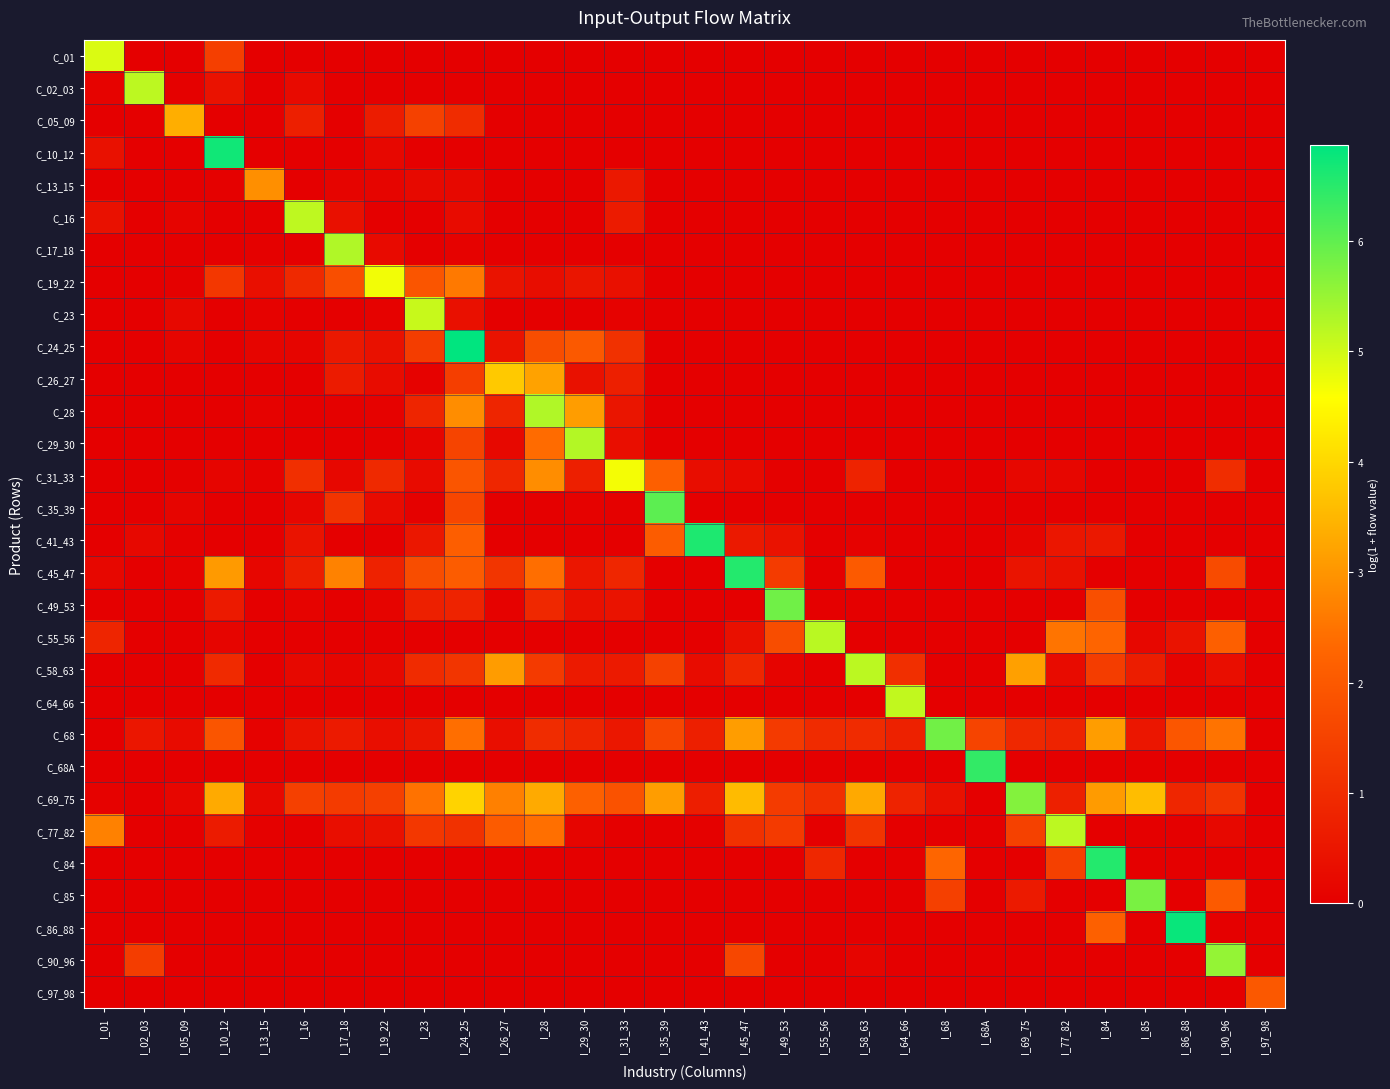

Reading left to right, list all the values displayed in this chart.

C_01: I_01=4.9	I_02_03=0.0	I_05_09=0.0	I_10_12=1.4	I_13_15=0.0	I_16=0.0	I_17_18=0.0	I_19_22=0.0	I_23=0.0	I_24_25=0.0	I_26_27=0.0	I_28=0.0	I_29_30=0.0	I_31_33=0.0	I_35_39=0.0	I_41_43=0.0	I_45_47=0.0	I_49_53=0.0	I_55_56=0.0	I_58_63=0.0	I_64_66=0.0	I_68=0.0	I_68A=0.0	I_69_75=0.0	I_77_82=0.0	I_84=0.0	I_85=0.0	I_86_88=0.0	I_90_96=0.0	I_97_98=0.0
C_02_03: I_01=0.1	I_02_03=5.2	I_05_09=0.0	I_10_12=0.4	I_13_15=0.0	I_16=0.2	I_17_18=0.0	I_19_22=0.0	I_23=0.0	I_24_25=0.0	I_26_27=0.0	I_28=0.0	I_29_30=0.0	I_31_33=0.0	I_35_39=0.0	I_41_43=0.0	I_45_47=0.0	I_49_53=0.0	I_55_56=0.0	I_58_63=0.0	I_64_66=0.0	I_68=0.0	I_68A=0.0	I_69_75=0.0	I_77_82=0.0	I_84=0.0	I_85=0.0	I_86_88=0.0	I_90_96=0.0	I_97_98=0.0
C_05_09: I_01=0.0	I_02_03=0.0	I_05_09=3.4	I_10_12=0.0	I_13_15=0.0	I_16=0.7	I_17_18=0.0	I_19_22=0.6	I_23=1.5	I_24_25=1.0	I_26_27=0.0	I_28=0.0	I_29_30=0.0	I_31_33=0.0	I_35_39=0.0	I_41_43=0.0	I_45_47=0.0	I_49_53=0.0	I_55_56=0.0	I_58_63=0.0	I_64_66=0.0	I_68=0.0	I_68A=0.0	I_69_75=0.0	I_77_82=0.0	I_84=0.0	I_85=0.0	I_86_88=0.0	I_90_96=0.0	I_97_98=0.0
C_10_12: I_01=0.4	I_02_03=0.0	I_05_09=0.0	I_10_12=6.7	I_13_15=0.0	I_16=0.0	I_17_18=0.0	I_19_22=0.2	I_23=0.0	I_24_25=0.0	I_26_27=0.0	I_28=0.0	I_29_30=0.0	I_31_33=0.0	I_35_39=0.0	I_41_43=0.0	I_45_47=0.0	I_49_53=0.0	I_55_56=0.0	I_58_63=0.0	I_64_66=0.0	I_68=0.0	I_68A=0.0	I_69_75=0.0	I_77_82=0.0	I_84=0.0	I_85=0.0	I_86_88=0.0	I_90_96=0.0	I_97_98=0.0
C_13_15: I_01=0.0	I_02_03=0.0	I_05_09=0.0	I_10_12=0.0	I_13_15=2.9	I_16=0.0	I_17_18=0.1	I_19_22=0.1	I_23=0.2	I_24_25=0.2	I_26_27=0.0	I_28=0.0	I_29_30=0.0	I_31_33=0.6	I_35_39=0.0	I_41_43=0.0	I_45_47=0.0	I_49_53=0.0	I_55_56=0.0	I_58_63=0.0	I_64_66=0.0	I_68=0.0	I_68A=0.0	I_69_75=0.0	I_77_82=0.0	I_84=0.0	I_85=0.0	I_86_88=0.0	I_90_96=0.0	I_97_98=0.0
C_16: I_01=0.4	I_02_03=0.0	I_05_09=0.1	I_10_12=0.0	I_13_15=0.0	I_16=5.2	I_17_18=0.4	I_19_22=0.0	I_23=0.0	I_24_25=0.3	I_26_27=0.0	I_28=0.0	I_29_30=0.0	I_31_33=0.6	I_35_39=0.0	I_41_43=0.0	I_45_47=0.0	I_49_53=0.0	I_55_56=0.0	I_58_63=0.0	I_64_66=0.0	I_68=0.0	I_68A=0.0	I_69_75=0.0	I_77_82=0.0	I_84=0.0	I_85=0.0	I_86_88=0.0	I_90_96=0.0	I_97_98=0.0
C_17_18: I_01=0.0	I_02_03=0.0	I_05_09=0.0	I_10_12=0.0	I_13_15=0.0	I_16=0.0	I_17_18=5.3	I_19_22=0.3	I_23=0.0	I_24_25=0.1	I_26_27=0.0	I_28=0.0	I_29_30=0.0	I_31_33=0.0	I_35_39=0.0	I_41_43=0.0	I_45_47=0.0	I_49_53=0.0	I_55_56=0.0	I_58_63=0.0	I_64_66=0.0	I_68=0.0	I_68A=0.0	I_69_75=0.0	I_77_82=0.0	I_84=0.0	I_85=0.0	I_86_88=0.0	I_90_96=0.0	I_97_98=0.0
C_19_22: I_01=0.0	I_02_03=0.0	I_05_09=0.0	I_10_12=1.2	I_13_15=0.4	I_16=0.9	I_17_18=1.8	I_19_22=4.7	I_23=1.9	I_24_25=2.6	I_26_27=0.4	I_28=0.3	I_29_30=0.5	I_31_33=0.4	I_35_39=0.0	I_41_43=0.0	I_45_47=0.0	I_49_53=0.0	I_55_56=0.0	I_58_63=0.0	I_64_66=0.0	I_68=0.0	I_68A=0.0	I_69_75=0.0	I_77_82=0.0	I_84=0.0	I_85=0.0	I_86_88=0.0	I_90_96=0.0	I_97_98=0.0
C_23: I_01=0.0	I_02_03=0.0	I_05_09=0.2	I_10_12=0.0	I_13_15=0.1	I_16=0.0	I_17_18=0.0	I_19_22=0.1	I_23=5.1	I_24_25=0.4	I_26_27=0.0	I_28=0.0	I_29_30=0.0	I_31_33=0.1	I_35_39=0.0	I_41_43=0.0	I_45_47=0.0	I_49_53=0.0	I_55_56=0.0	I_58_63=0.0	I_64_66=0.0	I_68=0.0	I_68A=0.0	I_69_75=0.0	I_77_82=0.0	I_84=0.0	I_85=0.0	I_86_88=0.0	I_90_96=0.0	I_97_98=0.0
C_24_25: I_01=0.0	I_02_03=0.0	I_05_09=0.1	I_10_12=0.0	I_13_15=0.1	I_16=0.1	I_17_18=0.6	I_19_22=0.4	I_23=1.4	I_24_25=6.9	I_26_27=0.4	I_28=1.7	I_29_30=2.0	I_31_33=1.1	I_35_39=0.0	I_41_43=0.0	I_45_47=0.0	I_49_53=0.0	I_55_56=0.0	I_58_63=0.0	I_64_66=0.0	I_68=0.0	I_68A=0.0	I_69_75=0.0	I_77_82=0.0	I_84=0.0	I_85=0.0	I_86_88=0.0	I_90_96=0.0	I_97_98=0.0
C_26_27: I_01=0.0	I_02_03=0.0	I_05_09=0.0	I_10_12=0.0	I_13_15=0.0	I_16=0.0	I_17_18=0.6	I_19_22=0.3	I_23=0.1	I_24_25=1.4	I_26_27=3.8	I_28=3.2	I_29_30=0.4	I_31_33=0.7	I_35_39=0.0	I_41_43=0.0	I_45_47=0.0	I_49_53=0.0	I_55_56=0.0	I_58_63=0.0	I_64_66=0.0	I_68=0.0	I_68A=0.0	I_69_75=0.0	I_77_82=0.0	I_84=0.0	I_85=0.0	I_86_88=0.0	I_90_96=0.0	I_97_98=0.0
C_28: I_01=0.0	I_02_03=0.0	I_05_09=0.0	I_10_12=0.0	I_13_15=0.1	I_16=0.0	I_17_18=0.0	I_19_22=0.1	I_23=0.8	I_24_25=2.9	I_26_27=0.8	I_28=5.3	I_29_30=3.1	I_31_33=0.5	I_35_39=0.0	I_41_43=0.0	I_45_47=0.0	I_49_53=0.0	I_55_56=0.0	I_58_63=0.0	I_64_66=0.0	I_68=0.0	I_68A=0.0	I_69_75=0.0	I_77_82=0.0	I_84=0.0	I_85=0.0	I_86_88=0.0	I_90_96=0.0	I_97_98=0.0
C_29_30: I_01=0.0	I_02_03=0.0	I_05_09=0.0	I_10_12=0.0	I_13_15=0.0	I_16=0.0	I_17_18=0.0	I_19_22=0.0	I_23=0.1	I_24_25=1.5	I_26_27=0.2	I_28=2.4	I_29_30=5.3	I_31_33=0.3	I_35_39=0.0	I_41_43=0.0	I_45_47=0.0	I_49_53=0.0	I_55_56=0.0	I_58_63=0.0	I_64_66=0.0	I_68=0.0	I_68A=0.0	I_69_75=0.0	I_77_82=0.0	I_84=0.0	I_85=0.0	I_86_88=0.0	I_90_96=0.0	I_97_98=0.0
C_31_33: I_01=0.0	I_02_03=0.0	I_05_09=0.0	I_10_12=0.1	I_13_15=0.1	I_16=1.1	I_17_18=0.2	I_19_22=0.9	I_23=0.3	I_24_25=1.9	I_26_27=0.9	I_28=2.9	I_29_30=0.7	I_31_33=4.7	I_35_39=2.2	I_41_43=0.3	I_45_47=0.2	I_49_53=0.0	I_55_56=0.0	I_58_63=0.8	I_64_66=0.0	I_68=0.0	I_68A=0.0	I_69_75=0.2	I_77_82=0.2	I_84=0.0	I_85=0.0	I_86_88=0.0	I_90_96=1.0	I_97_98=0.0
C_35_39: I_01=0.0	I_02_03=0.0	I_05_09=0.1	I_10_12=0.0	I_13_15=0.0	I_16=0.1	I_17_18=1.2	I_19_22=0.3	I_23=0.0	I_24_25=1.6	I_26_27=0.0	I_28=0.0	I_29_30=0.1	I_31_33=0.0	I_35_39=6.0	I_41_43=0.0	I_45_47=0.0	I_49_53=0.0	I_55_56=0.0	I_58_63=0.0	I_64_66=0.0	I_68=0.0	I_68A=0.0	I_69_75=0.0	I_77_82=0.0	I_84=0.0	I_85=0.0	I_86_88=0.0	I_90_96=0.0	I_97_98=0.0
C_41_43: I_01=0.0	I_02_03=0.2	I_05_09=0.0	I_10_12=0.0	I_13_15=0.0	I_16=0.5	I_17_18=0.0	I_19_22=0.0	I_23=0.5	I_24_25=2.1	I_26_27=0.0	I_28=0.0	I_29_30=0.0	I_31_33=0.0	I_35_39=2.1	I_41_43=6.6	I_45_47=0.6	I_49_53=0.4	I_55_56=0.0	I_58_63=0.1	I_64_66=0.0	I_68=0.0	I_68A=0.0	I_69_75=0.1	I_77_82=0.5	I_84=0.6	I_85=0.0	I_86_88=0.0	I_90_96=0.0	I_97_98=0.0
C_45_47: I_01=0.2	I_02_03=0.0	I_05_09=0.1	I_10_12=3.1	I_13_15=0.2	I_16=0.7	I_17_18=2.7	I_19_22=0.8	I_23=1.7	I_24_25=2.1	I_26_27=1.2	I_28=2.4	I_29_30=0.5	I_31_33=0.9	I_35_39=0.0	I_41_43=0.0	I_45_47=6.5	I_49_53=1.3	I_55_56=0.0	I_58_63=2.0	I_64_66=0.0	I_68=0.0	I_68A=0.0	I_69_75=0.5	I_77_82=0.4	I_84=0.0	I_85=0.0	I_86_88=0.0	I_90_96=1.7	I_97_98=0.0
C_49_53: I_01=0.0	I_02_03=0.0	I_05_09=0.0	I_10_12=0.6	I_13_15=0.0	I_16=0.1	I_17_18=0.0	I_19_22=0.1	I_23=0.7	I_24_25=0.8	I_26_27=0.1	I_28=0.9	I_29_30=0.4	I_31_33=0.4	I_35_39=0.0	I_41_43=0.0	I_45_47=0.0	I_49_53=5.9	I_55_56=0.0	I_58_63=0.0	I_64_66=0.0	I_68=0.0	I_68A=0.0	I_69_75=0.0	I_77_82=0.0	I_84=1.8	I_85=0.0	I_86_88=0.0	I_90_96=0.0	I_97_98=0.0
C_55_56: I_01=0.8	I_02_03=0.0	I_05_09=0.0	I_10_12=0.1	I_13_15=0.0	I_16=0.0	I_17_18=0.0	I_19_22=0.0	I_23=0.0	I_24_25=0.0	I_26_27=0.0	I_28=0.0	I_29_30=0.0	I_31_33=0.0	I_35_39=0.0	I_41_43=0.0	I_45_47=0.4	I_49_53=1.7	I_55_56=5.2	I_58_63=0.0	I_64_66=0.0	I_68=0.0	I_68A=0.0	I_69_75=0.0	I_77_82=2.5	I_84=2.3	I_85=0.2	I_86_88=0.5	I_90_96=2.2	I_97_98=0.0
C_58_63: I_01=0.0	I_02_03=0.0	I_05_09=0.0	I_10_12=1.0	I_13_15=0.0	I_16=0.2	I_17_18=0.1	I_19_22=0.2	I_23=1.0	I_24_25=1.2	I_26_27=3.1	I_28=1.3	I_29_30=0.6	I_31_33=0.6	I_35_39=1.5	I_41_43=0.3	I_45_47=0.9	I_49_53=0.1	I_55_56=0.0	I_58_63=5.2	I_64_66=1.1	I_68=0.0	I_68A=0.0	I_69_75=3.2	I_77_82=0.3	I_84=1.4	I_85=0.7	I_86_88=0.1	I_90_96=0.3	I_97_98=0.0
C_64_66: I_01=0.0	I_02_03=0.0	I_05_09=0.0	I_10_12=0.0	I_13_15=0.0	I_16=0.0	I_17_18=0.0	I_19_22=0.0	I_23=0.0	I_24_25=0.0	I_26_27=0.0	I_28=0.0	I_29_30=0.0	I_31_33=0.0	I_35_39=0.0	I_41_43=0.0	I_45_47=0.0	I_49_53=0.0	I_55_56=0.0	I_58_63=0.0	I_64_66=5.1	I_68=0.0	I_68A=0.0	I_69_75=0.0	I_77_82=0.0	I_84=0.0	I_85=0.0	I_86_88=0.0	I_90_96=0.0	I_97_98=0.0
C_68: I_01=0.0	I_02_03=0.5	I_05_09=0.3	I_10_12=1.9	I_13_15=0.1	I_16=0.5	I_17_18=0.6	I_19_22=0.3	I_23=0.5	I_24_25=2.4	I_26_27=0.3	I_28=1.0	I_29_30=0.8	I_31_33=0.5	I_35_39=1.6	I_41_43=0.7	I_45_47=3.1	I_49_53=1.3	I_55_56=1.0	I_58_63=1.0	I_64_66=0.8	I_68=5.8	I_68A=1.5	I_69_75=0.9	I_77_82=0.8	I_84=3.1	I_85=0.5	I_86_88=1.9	I_90_96=2.5	I_97_98=0.0
C_68A: I_01=0.0	I_02_03=0.0	I_05_09=0.0	I_10_12=0.0	I_13_15=0.0	I_16=0.0	I_17_18=0.0	I_19_22=0.0	I_23=0.0	I_24_25=0.0	I_26_27=0.0	I_28=0.0	I_29_30=0.0	I_31_33=0.0	I_35_39=0.0	I_41_43=0.0	I_45_47=0.0	I_49_53=0.0	I_55_56=0.0	I_58_63=0.0	I_64_66=0.0	I_68=0.0	I_68A=6.4	I_69_75=0.0	I_77_82=0.0	I_84=0.0	I_85=0.0	I_86_88=0.0	I_90_96=0.0	I_97_98=0.0
C_69_75: I_01=0.1	I_02_03=0.0	I_05_09=0.1	I_10_12=3.3	I_13_15=0.2	I_16=1.4	I_17_18=1.3	I_19_22=1.5	I_23=2.5	I_24_25=3.9	I_26_27=2.7	I_28=3.3	I_29_30=2.2	I_31_33=1.9	I_35_39=3.1	I_41_43=0.7	I_45_47=3.6	I_49_53=1.4	I_55_56=1.1	I_58_63=3.3	I_64_66=0.8	I_68=0.4	I_68A=0.0	I_69_75=5.7	I_77_82=0.7	I_84=3.1	I_85=3.6	I_86_88=0.9	I_90_96=1.2	I_97_98=0.0
C_77_82: I_01=2.7	I_02_03=0.0	I_05_09=0.0	I_10_12=0.6	I_13_15=0.0	I_16=0.0	I_17_18=0.3	I_19_22=0.4	I_23=1.2	I_24_25=1.1	I_26_27=2.0	I_28=2.4	I_29_30=0.1	I_31_33=0.0	I_35_39=0.0	I_41_43=0.0	I_45_47=1.1	I_49_53=1.3	I_55_56=0.0	I_58_63=1.2	I_64_66=0.0	I_68=0.0	I_68A=0.0	I_69_75=1.5	I_77_82=5.2	I_84=0.0	I_85=0.0	I_86_88=0.0	I_90_96=0.2	I_97_98=0.0
C_84: I_01=0.0	I_02_03=0.0	I_05_09=0.0	I_10_12=0.0	I_13_15=0.0	I_16=0.0	I_17_18=0.0	I_19_22=0.0	I_23=0.0	I_24_25=0.0	I_26_27=0.0	I_28=0.0	I_29_30=0.0	I_31_33=0.0	I_35_39=0.0	I_41_43=0.0	I_45_47=0.0	I_49_53=0.0	I_55_56=0.9	I_58_63=0.0	I_64_66=0.0	I_68=2.3	I_68A=0.0	I_69_75=0.0	I_77_82=1.5	I_84=6.5	I_85=0.0	I_86_88=0.0	I_90_96=0.0	I_97_98=0.0
C_85: I_01=0.0	I_02_03=0.0	I_05_09=0.0	I_10_12=0.0	I_13_15=0.0	I_16=0.0	I_17_18=0.0	I_19_22=0.0	I_23=0.0	I_24_25=0.0	I_26_27=0.0	I_28=0.0	I_29_30=0.0	I_31_33=0.0	I_35_39=0.0	I_41_43=0.0	I_45_47=0.0	I_49_53=0.0	I_55_56=0.0	I_58_63=0.0	I_64_66=0.0	I_68=1.5	I_68A=0.0	I_69_75=0.6	I_77_82=0.0	I_84=0.0	I_85=5.8	I_86_88=0.0	I_90_96=2.0	I_97_98=0.0
C_86_88: I_01=0.0	I_02_03=0.0	I_05_09=0.0	I_10_12=0.0	I_13_15=0.0	I_16=0.0	I_17_18=0.0	I_19_22=0.0	I_23=0.0	I_24_25=0.0	I_26_27=0.0	I_28=0.0	I_29_30=0.0	I_31_33=0.0	I_35_39=0.0	I_41_43=0.0	I_45_47=0.0	I_49_53=0.0	I_55_56=0.0	I_58_63=0.0	I_64_66=0.0	I_68=0.0	I_68A=0.0	I_69_75=0.0	I_77_82=0.0	I_84=2.2	I_85=0.0	I_86_88=6.8	I_90_96=0.0	I_97_98=0.0
C_90_96: I_01=0.0	I_02_03=1.4	I_05_09=0.0	I_10_12=0.0	I_13_15=0.0	I_16=0.0	I_17_18=0.0	I_19_22=0.0	I_23=0.0	I_24_25=0.0	I_26_27=0.0	I_28=0.0	I_29_30=0.0	I_31_33=0.0	I_35_39=0.0	I_41_43=0.0	I_45_47=1.6	I_49_53=0.0	I_55_56=0.0	I_58_63=0.1	I_64_66=0.0	I_68=0.0	I_68A=0.0	I_69_75=0.0	I_77_82=0.0	I_84=0.0	I_85=0.0	I_86_88=0.0	I_90_96=5.5	I_97_98=0.0
C_97_98: I_01=0.0	I_02_03=0.0	I_05_09=0.0	I_10_12=0.0	I_13_15=0.0	I_16=0.0	I_17_18=0.0	I_19_22=0.0	I_23=0.0	I_24_25=0.0	I_26_27=0.0	I_28=0.0	I_29_30=0.0	I_31_33=0.0	I_35_39=0.0	I_41_43=0.0	I_45_47=0.0	I_49_53=0.0	I_55_56=0.0	I_58_63=0.0	I_64_66=0.0	I_68=0.0	I_68A=0.0	I_69_75=0.0	I_77_82=0.0	I_84=0.0	I_85=0.0	I_86_88=0.0	I_90_96=0.0	I_97_98=2.0